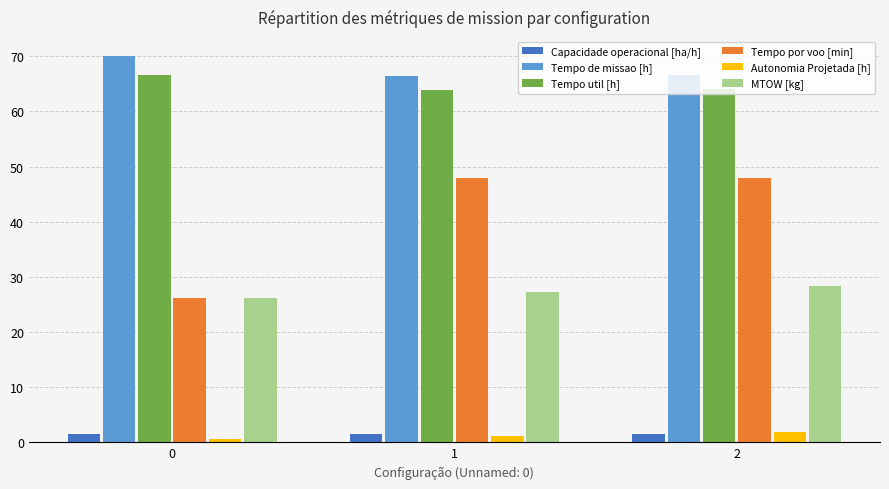

What is the value of the Autonomia Projetada [h] bar at the 2nd from the left?

1.2